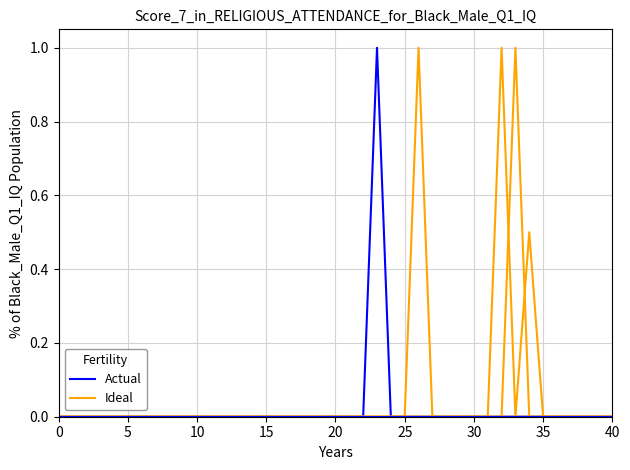

Between 35 and 5, which is larger?

35